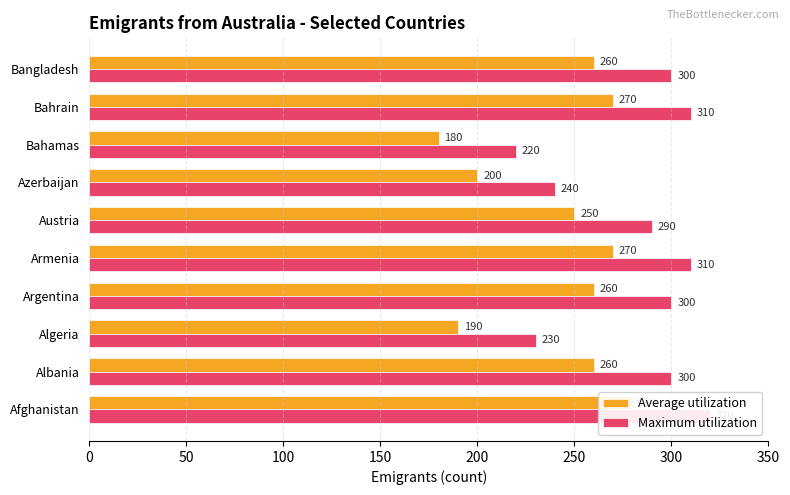

What is the average value of the Average utilization series?

242